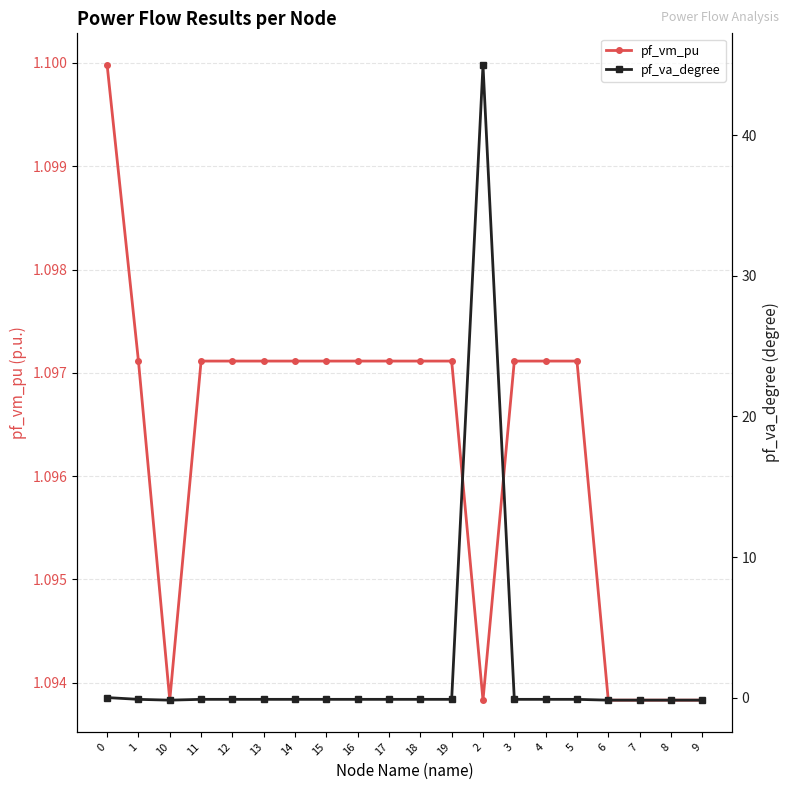

Reading left to right, what are all the values shown in this chart?

pf_vm_pu: 0=1.1	1=1.1	10=1.1	11=1.1	12=1.1	13=1.1	14=1.1	15=1.1	16=1.1	17=1.1	18=1.1	19=1.1	2=1.1	3=1.1	4=1.1	5=1.1	6=1.1	7=1.1	8=1.1	9=1.1
pf_va_degree: 0=-0.0	1=-0.1	10=-0.2	11=-0.1	12=-0.1	13=-0.1	14=-0.1	15=-0.1	16=-0.1	17=-0.1	18=-0.1	19=-0.1	2=45.0	3=-0.1	4=-0.1	5=-0.1	6=-0.2	7=-0.2	8=-0.2	9=-0.2